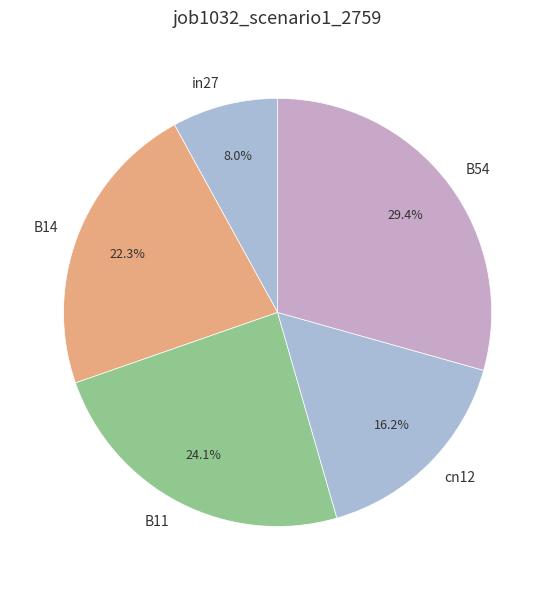

How much of the chart is everything except B54?

70.6%